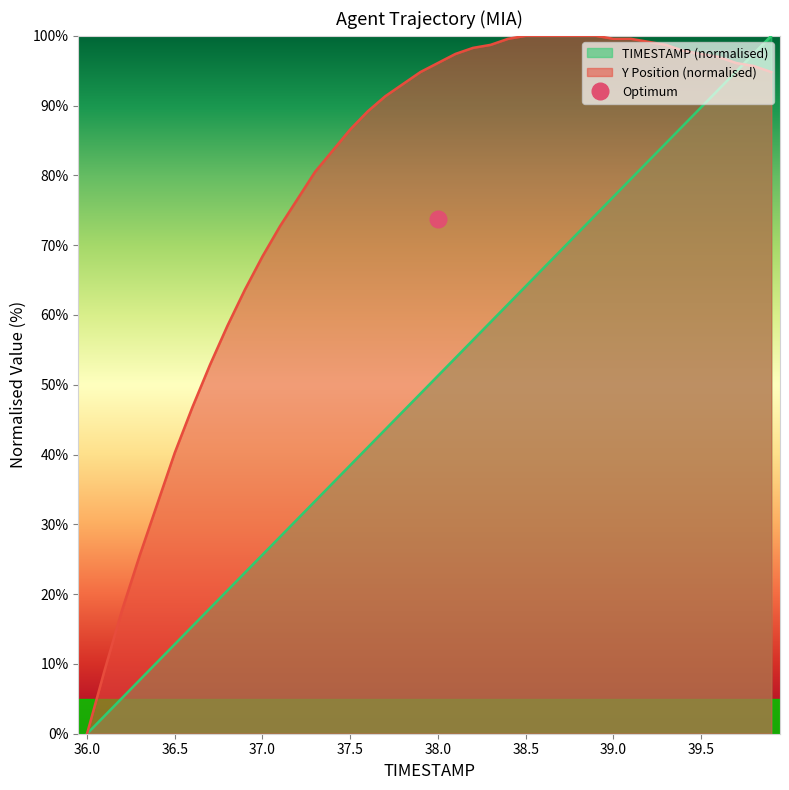

List the labels in order of Y value, smallest first.

36.0, 36.1, 36.2, 36.3, 36.4, 36.5, 36.6, 36.7, 36.8, 36.9, 37.0, 37.1, 37.2, 37.3, 37.4, 37.5, 37.6, 37.7, 37.8, 37.9, 39.9, 39.8, 38.0, 39.7, 39.6, 38.1, 39.5, 39.4, 38.2, 38.3, 39.3, 39.2, 38.4, 39.0, 39.1, 38.5, 38.6, 38.7, 38.8, 38.9